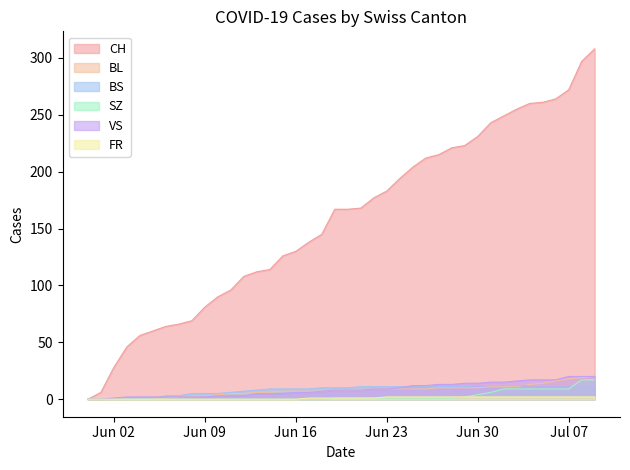

What is the maximum value for BS?

12